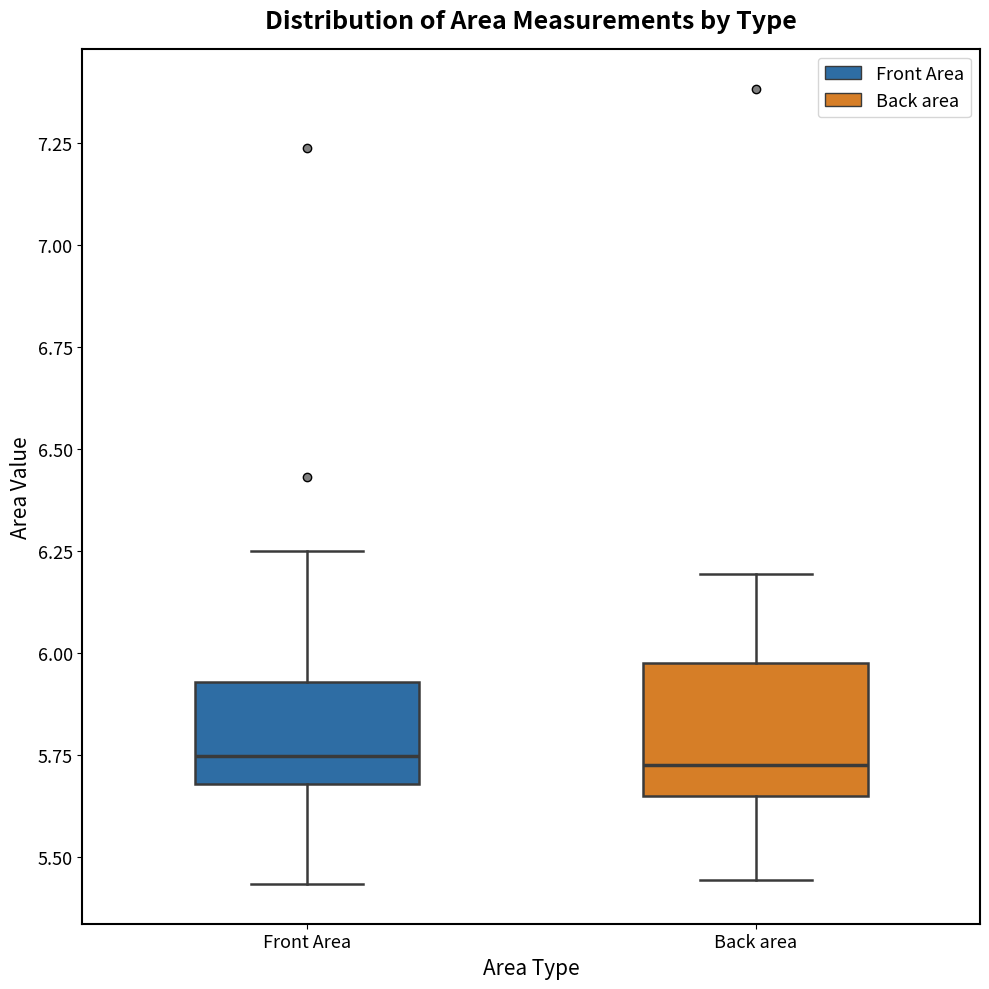

Reading left to right, read every box against the y-axis: the position of its median line, the range the box covers, and the ends of its whiskers. The values are not printed on the chart, so give them approximately, as read against the axis.

Front Area: median 5.75, box 5.70 to 5.95, whiskers 5.45 to 6.25
Back area: median 5.75, box 5.65 to 6.00, whiskers 5.45 to 6.20